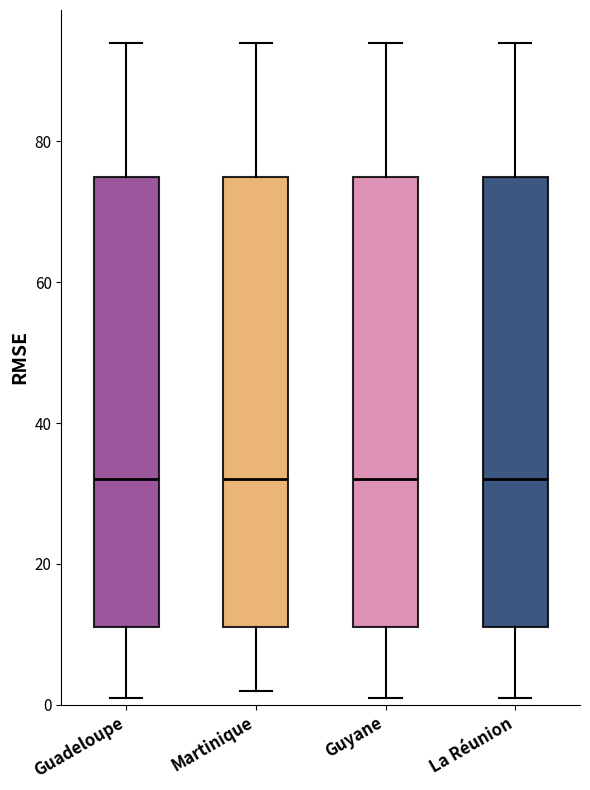

Reading left to right, read every box against the y-axis: the position of its median line, the range the box covers, and the ends of its whiskers. The values are not printed on the chart, so give them approximately, as read against the axis.

Guadeloupe: median 32, box 12 to 76, whiskers 2 to 94
Martinique: median 32, box 12 to 76, whiskers 2 to 94
Guyane: median 32, box 12 to 76, whiskers 2 to 94
La Réunion: median 32, box 12 to 76, whiskers 2 to 94